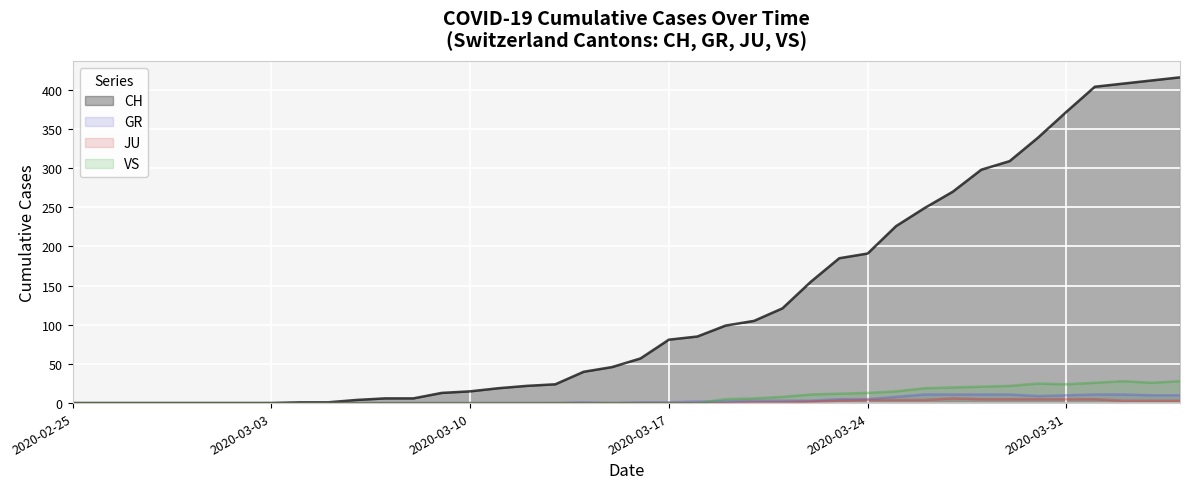

What is the difference between the maximum and minimum values in the GR series?

11